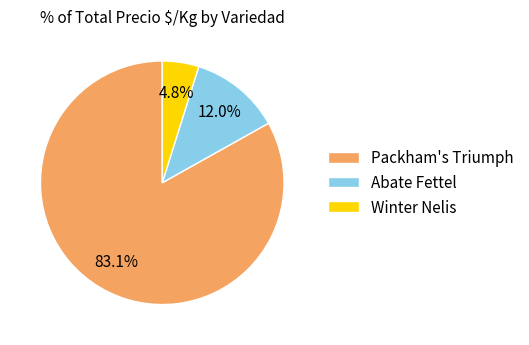

To the nearest percent, what portion does Packham's Triumph represent?

83%